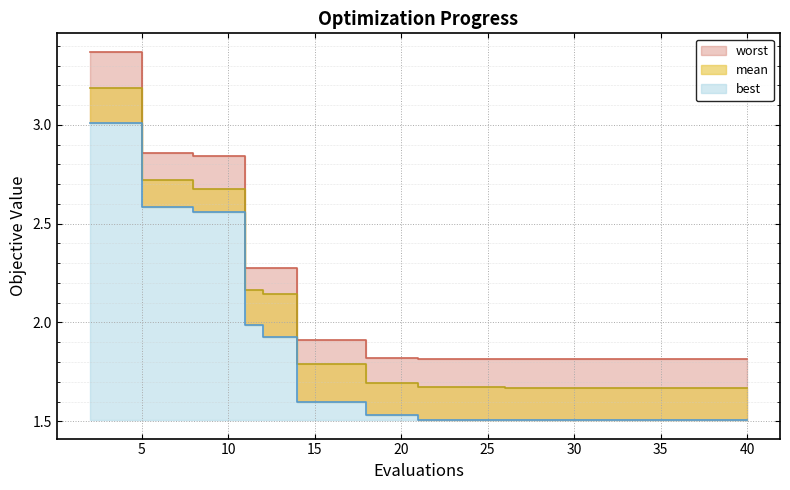

Reading left to right, list all the values displayed in this chart.

mean: 2=3.2	5=2.7	8=2.7	11=2.2	12=2.1	14=1.8	18=1.7	21=1.7	23=1.7	24=1.7	26=1.7	29=1.7	30=1.7	32=1.7	33=1.7	36=1.7	37=1.7	38=1.7	39=1.7	40=1.7
best: 2=3.0	5=2.6	8=2.6	11=2.0	12=1.9	14=1.6	18=1.5	21=1.5	23=1.5	24=1.5	26=1.5	29=1.5	30=1.5	32=1.5	33=1.5	36=1.5	37=1.5	38=1.5	39=1.5	40=1.5
worst: 2=3.4	5=2.9	8=2.8	11=2.3	12=2.3	14=1.9	18=1.8	21=1.8	23=1.8	24=1.8	26=1.8	29=1.8	30=1.8	32=1.8	33=1.8	36=1.8	37=1.8	38=1.8	39=1.8	40=1.8